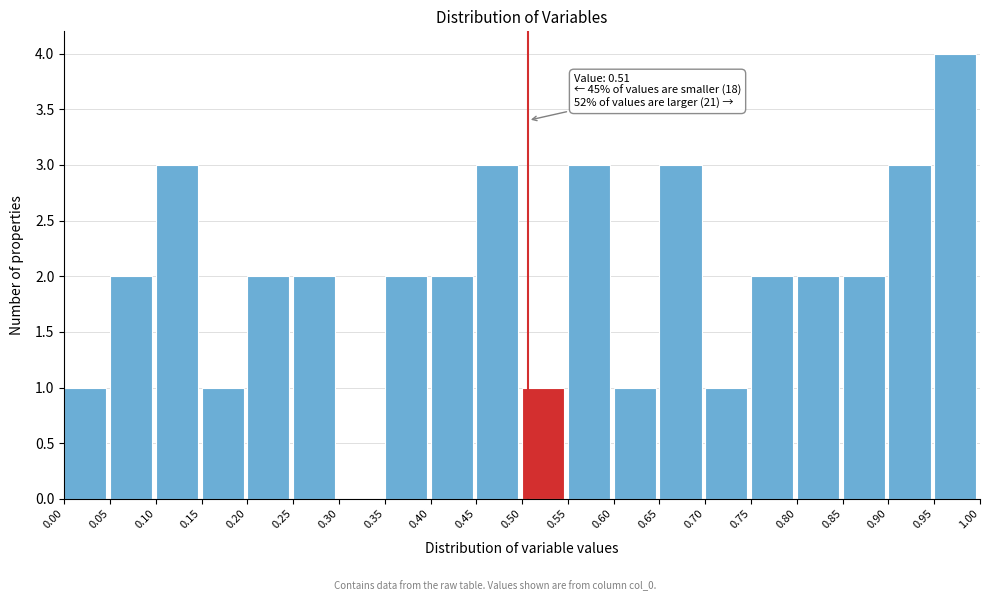

Which range on the x-axis has the tallest bar?

0.95 to 1.00